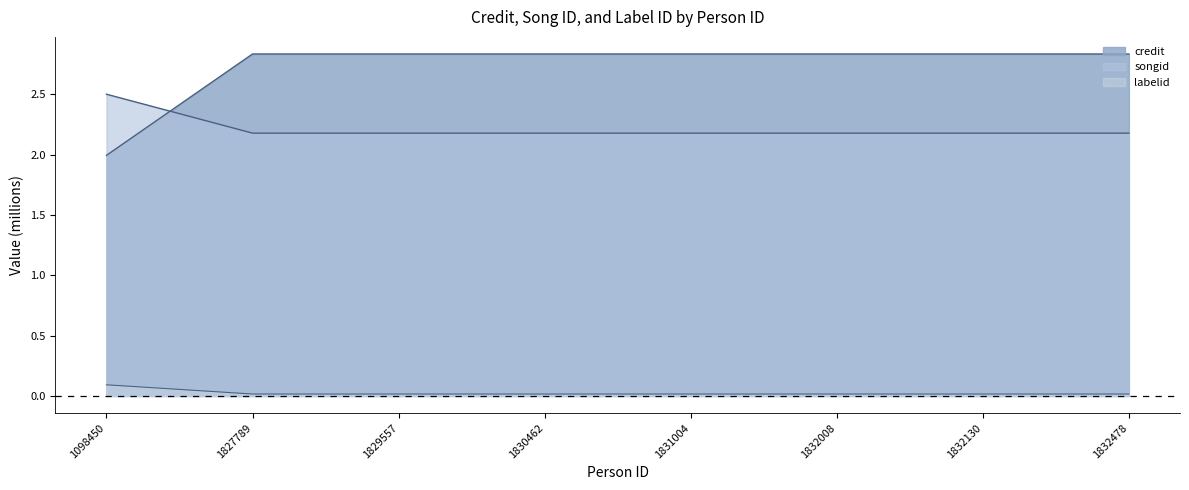

What are all the series names shown in the legend?

credit, songid, labelid